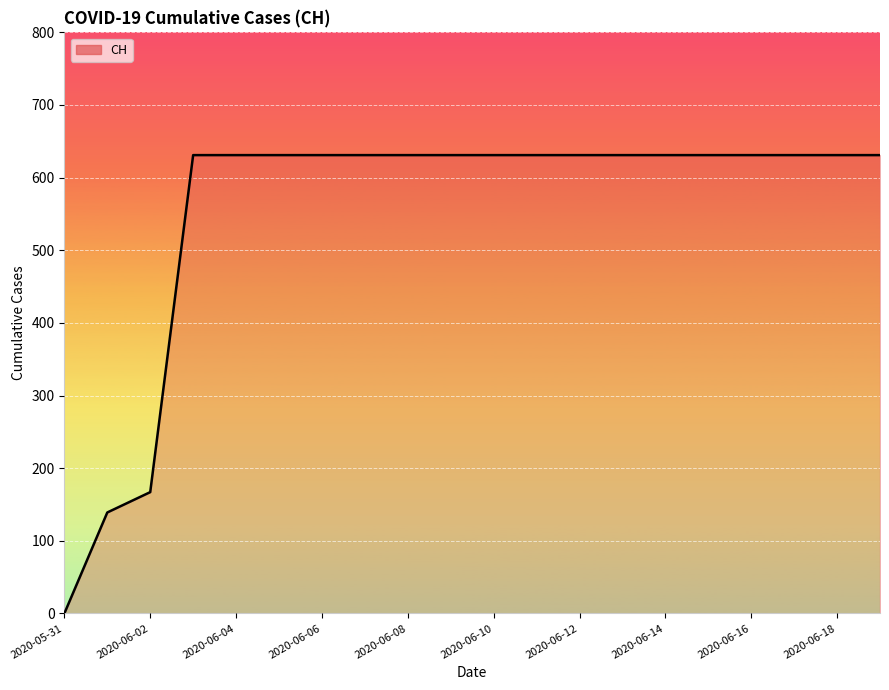

What is the average value?

552